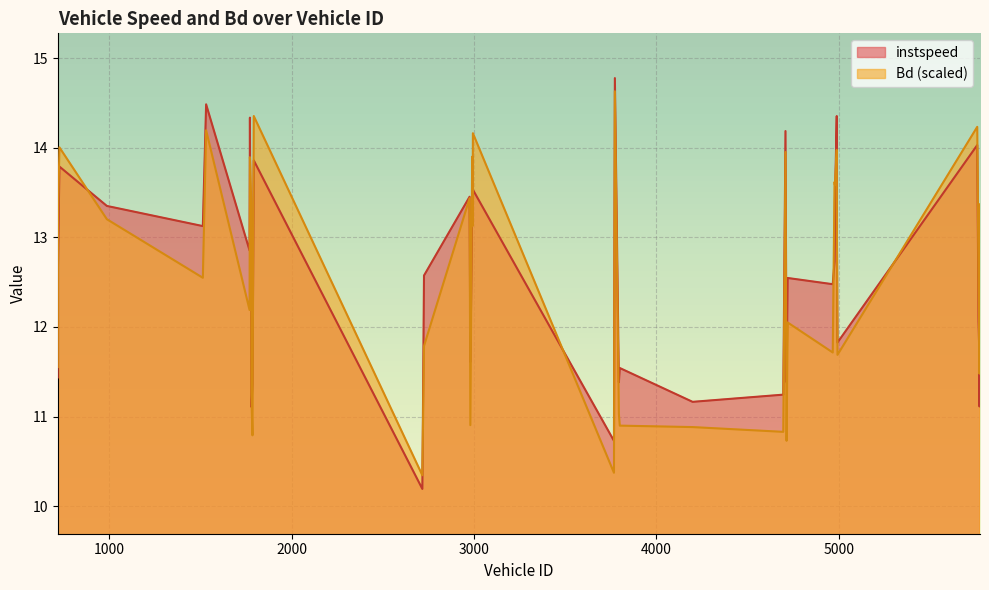

Between 4719.0 and 988.0, which is larger?

988.0